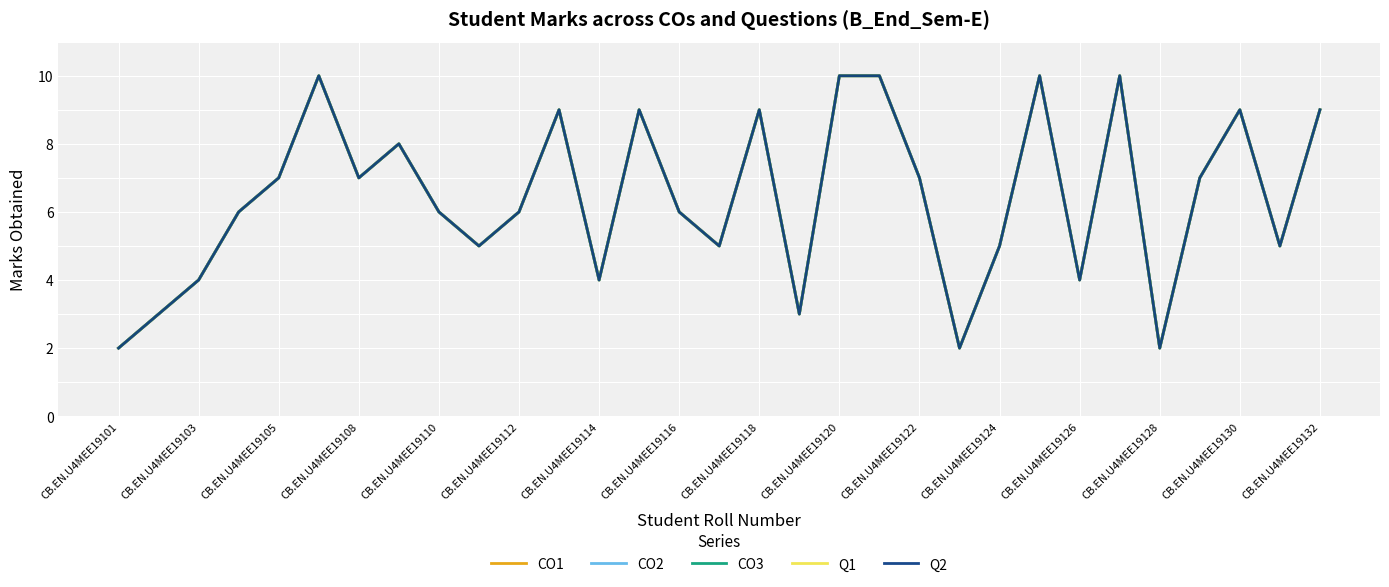

Does the chart display data point markers on the line(s)?

No